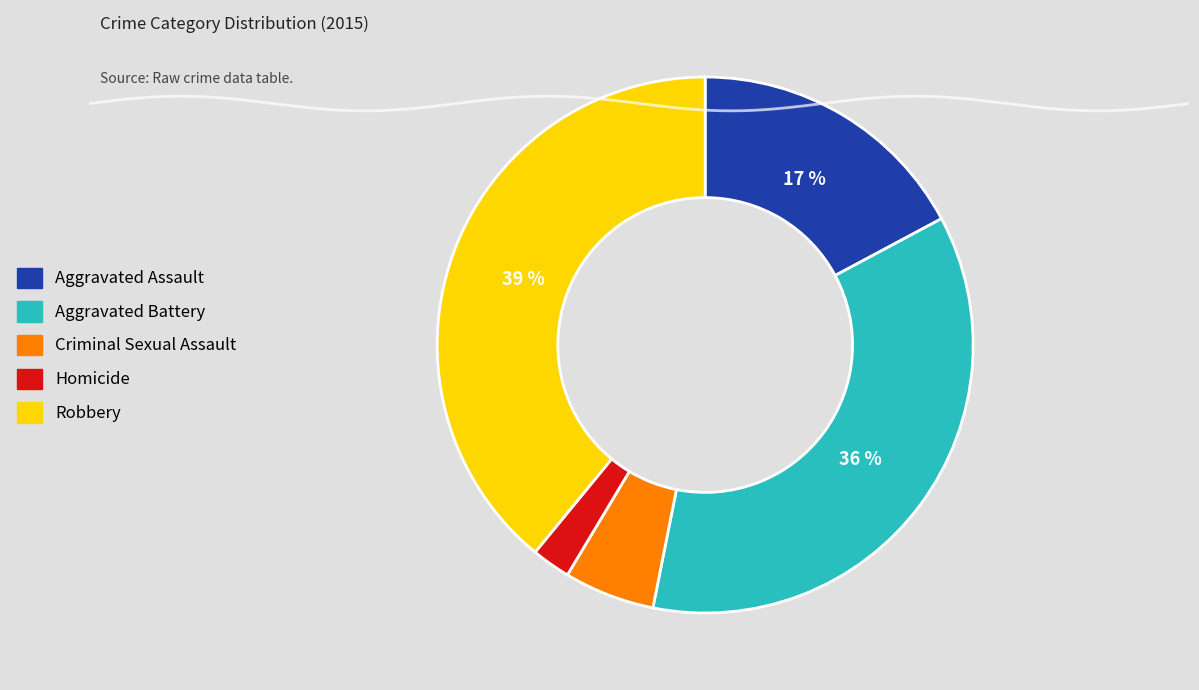

Combined, do Criminal Sexual Assault and Homicide account for over 50%?

No